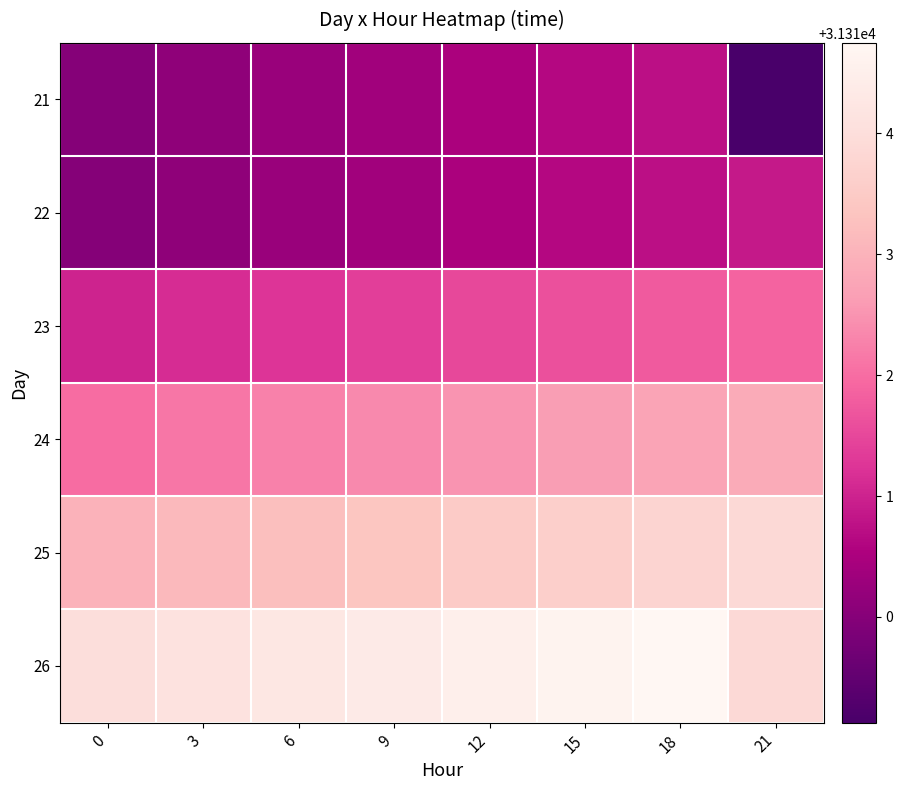

What is the difference between the highest and lowest values at 9?

4.0